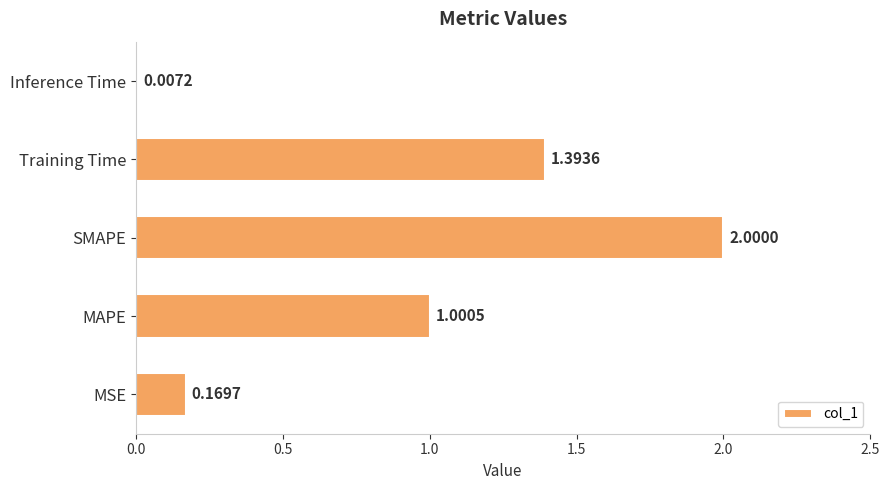

How many distinct data groups are displayed?

1